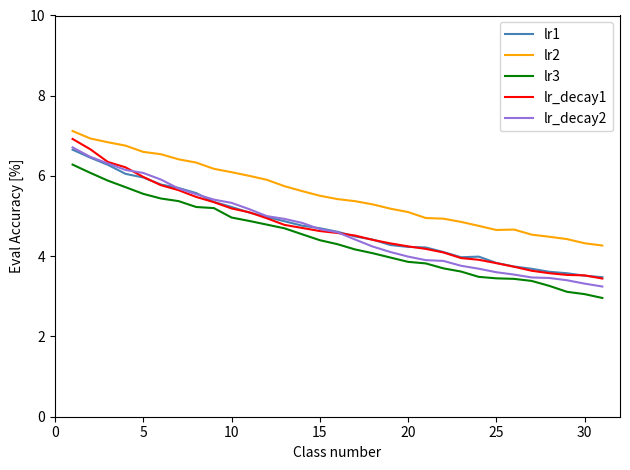

True or false: lr2 and lr_decay2 cross at least once.

False